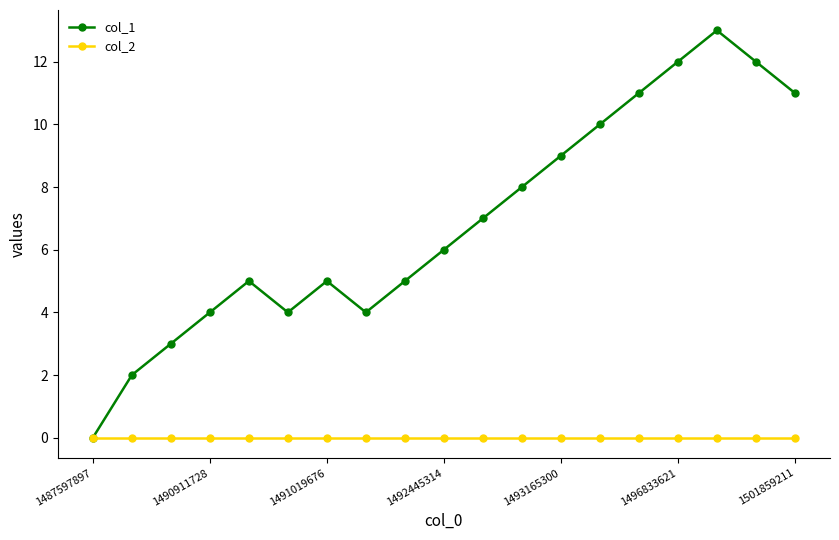

What is the value of the col_1 point at the 15th from the left?

11